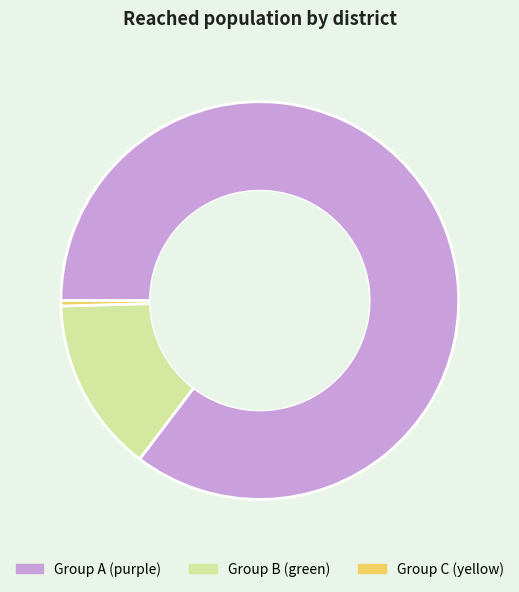

Does Group B (green) represent more than half of the total?

No